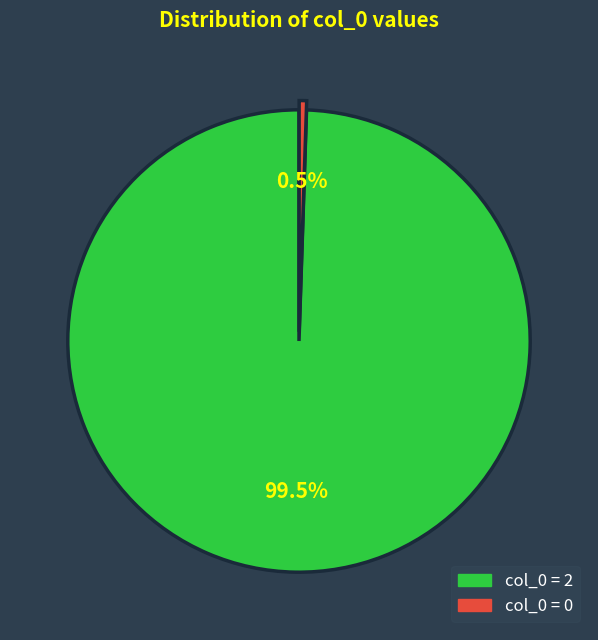

Does any single category account for the majority?

Yes